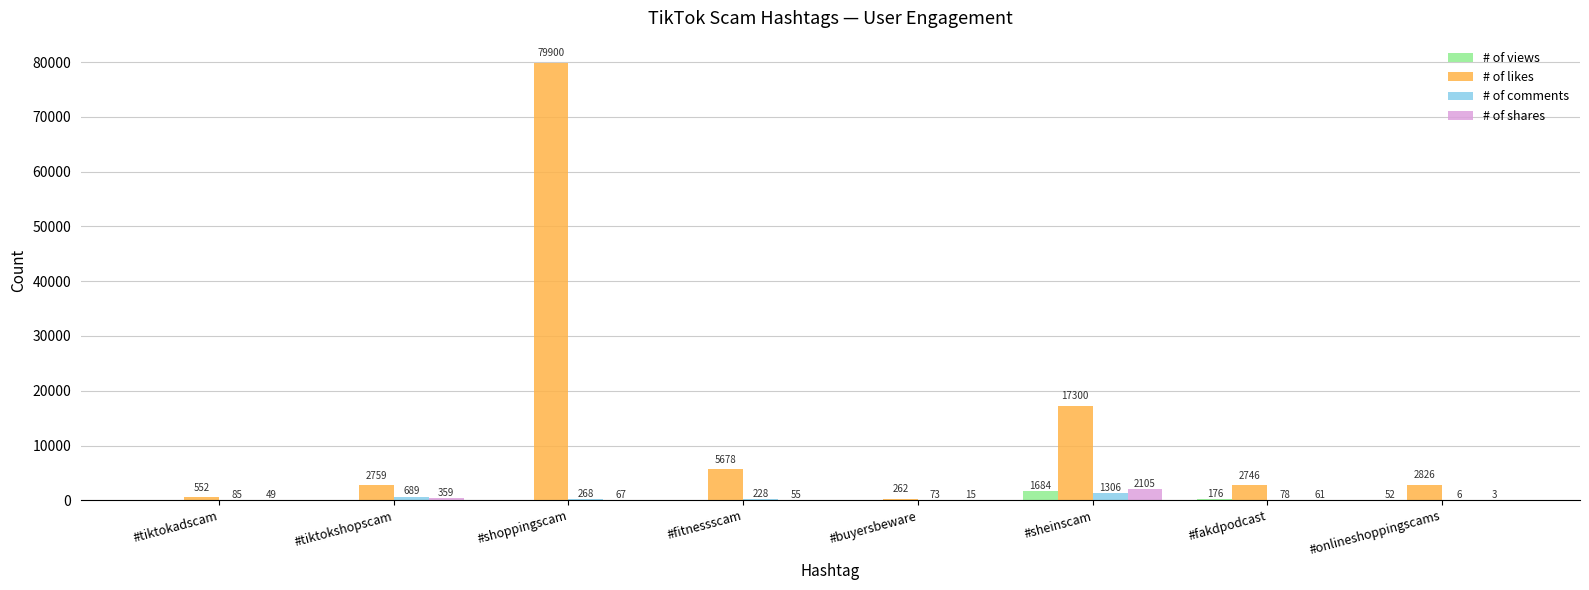

What is the highest value of the # of likes series?

79900